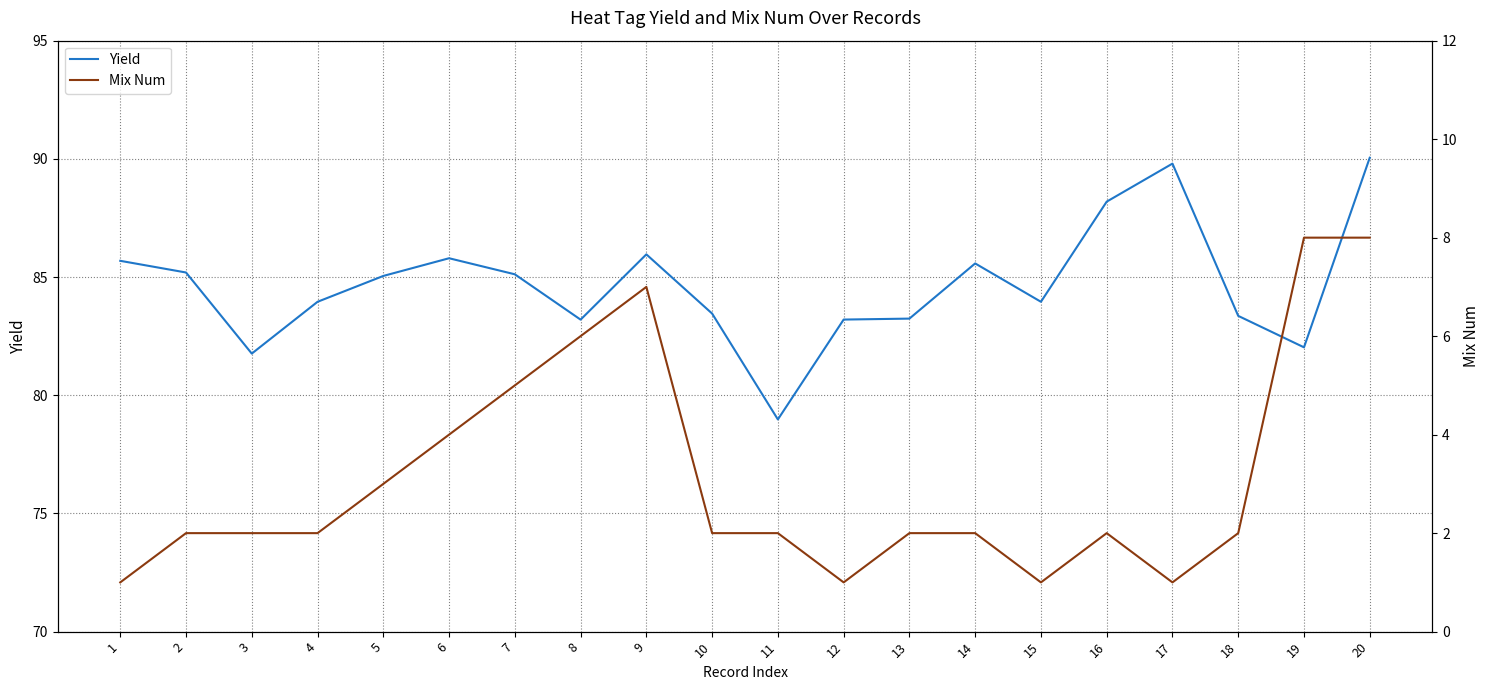

How many Mix Num values are between 2 and 5?

12